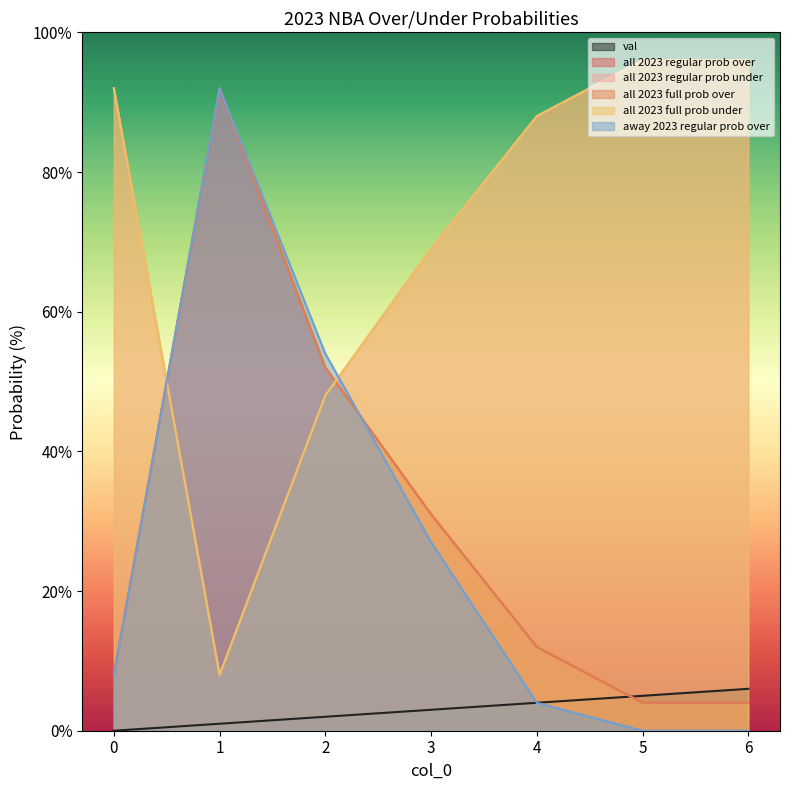

Which has a higher value, 3 or 2?

3